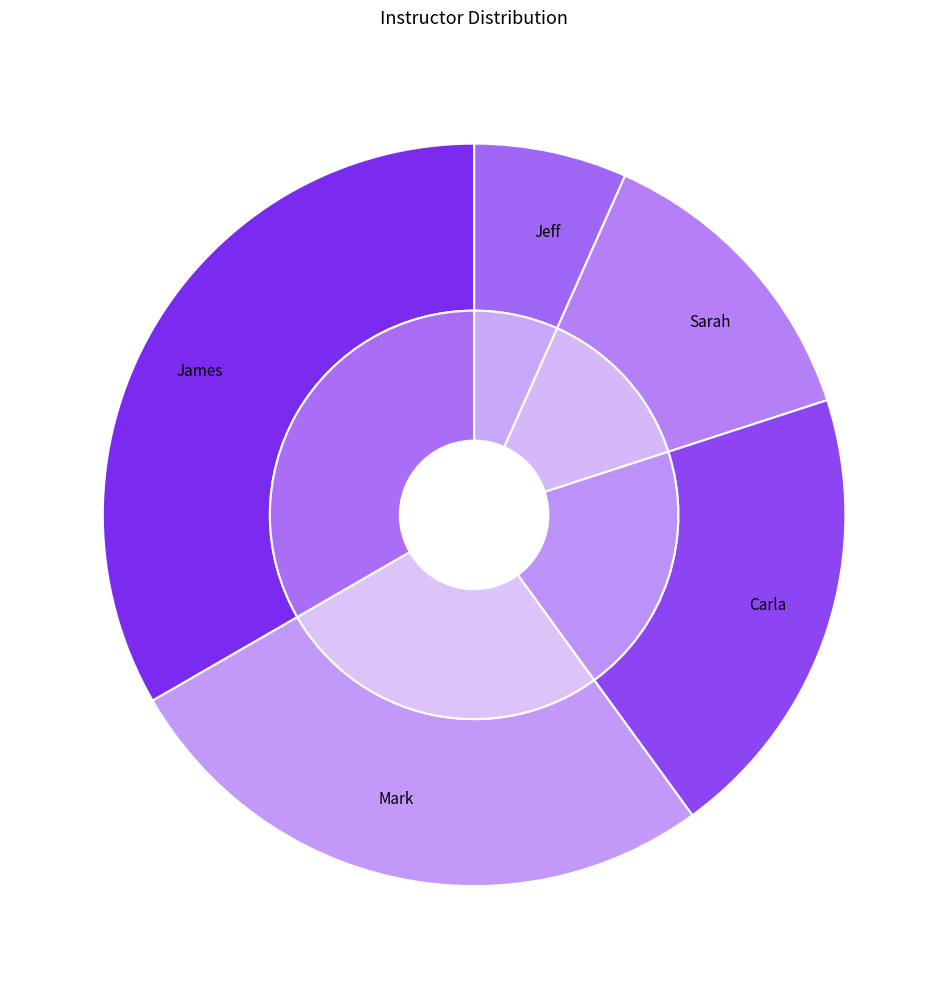

Rank the categories by value from highest to lowest.

James, Mark, Carla, Sarah, Jeff